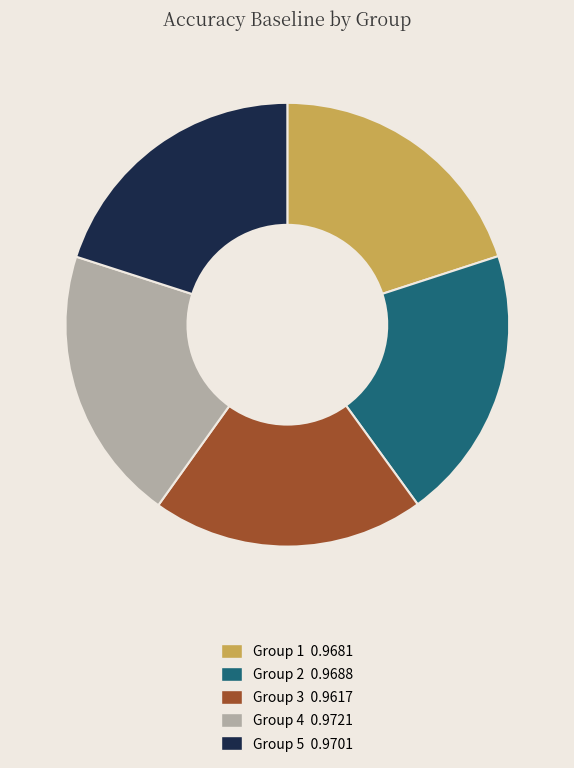

Do Group 3 0.9617 and Group 5 0.9701 together represent more than half of the pie?

No